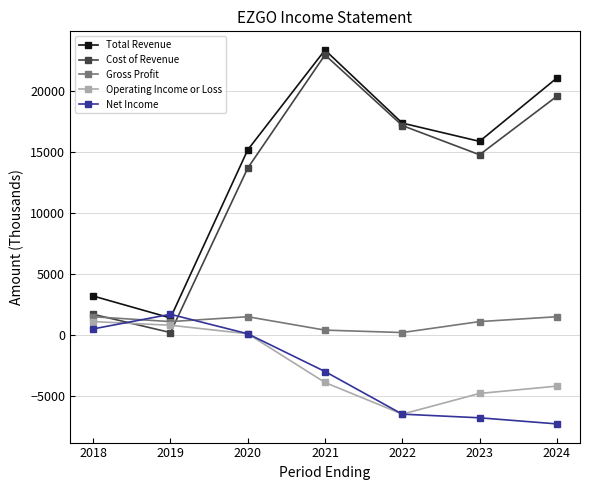

Does the chart display data point markers on the line(s)?

Yes